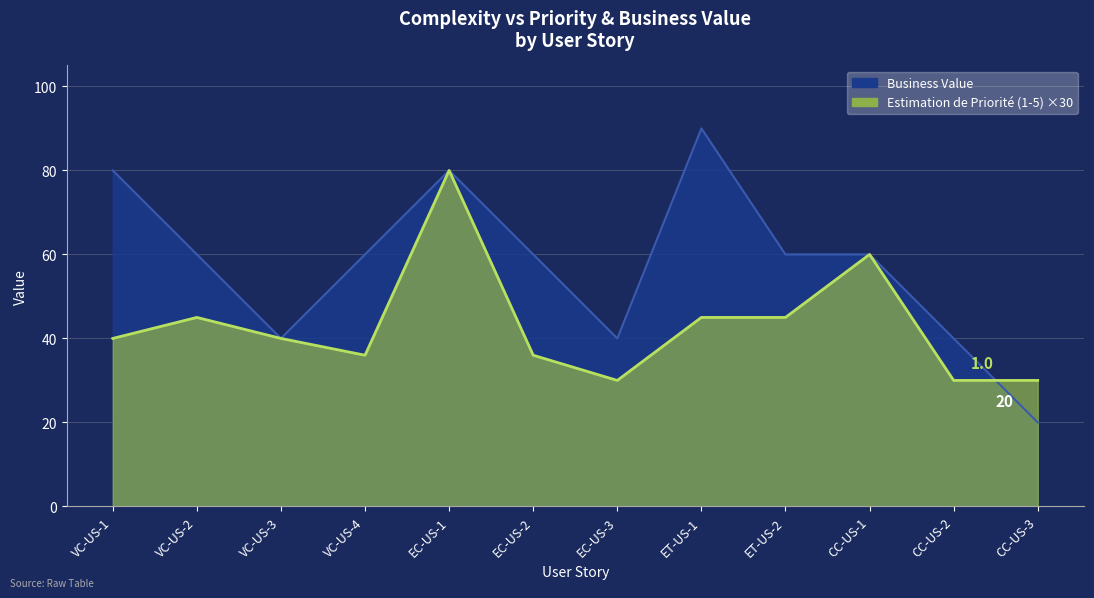

True or false: Business Value has more than 0 points higher than both neighbors.

True